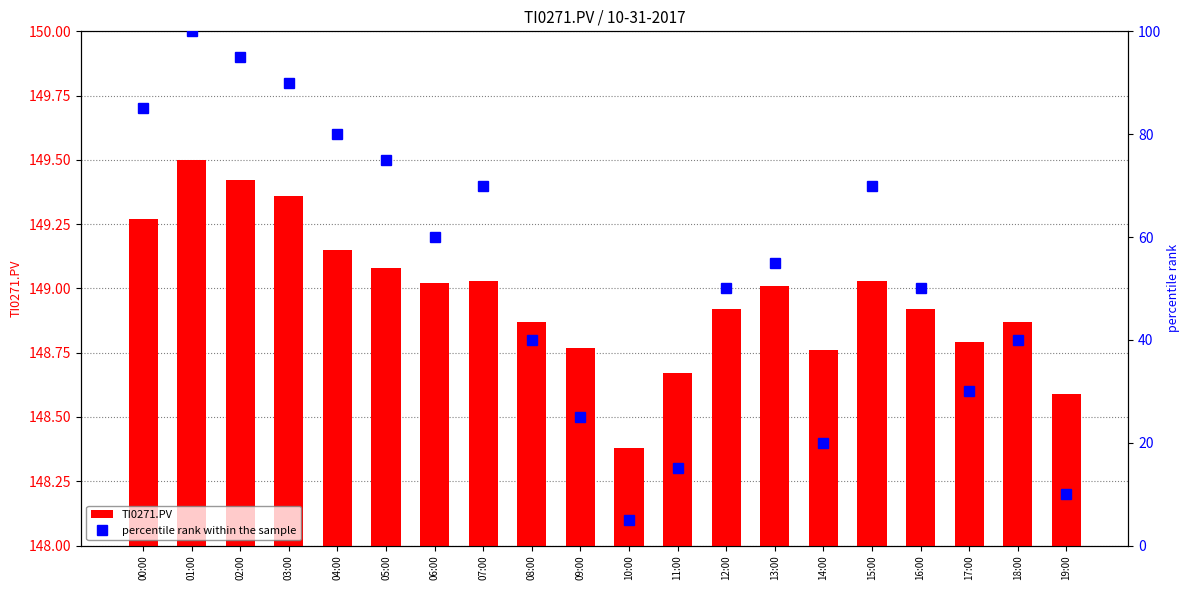

Rank the series by their maximum value, from lowest to highest.

percentile rank within the sample, TI0271.PV